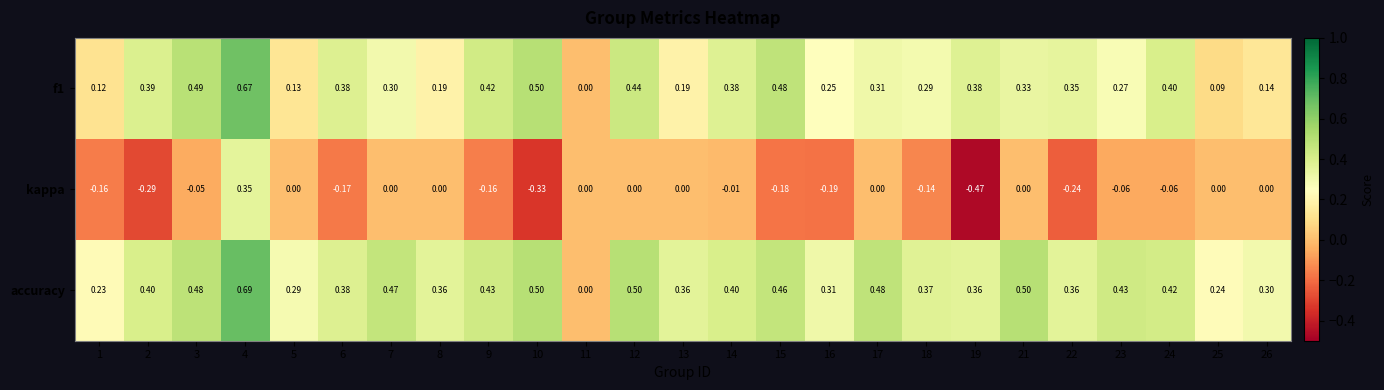

Which series has the largest range (max minus min)?

kappa